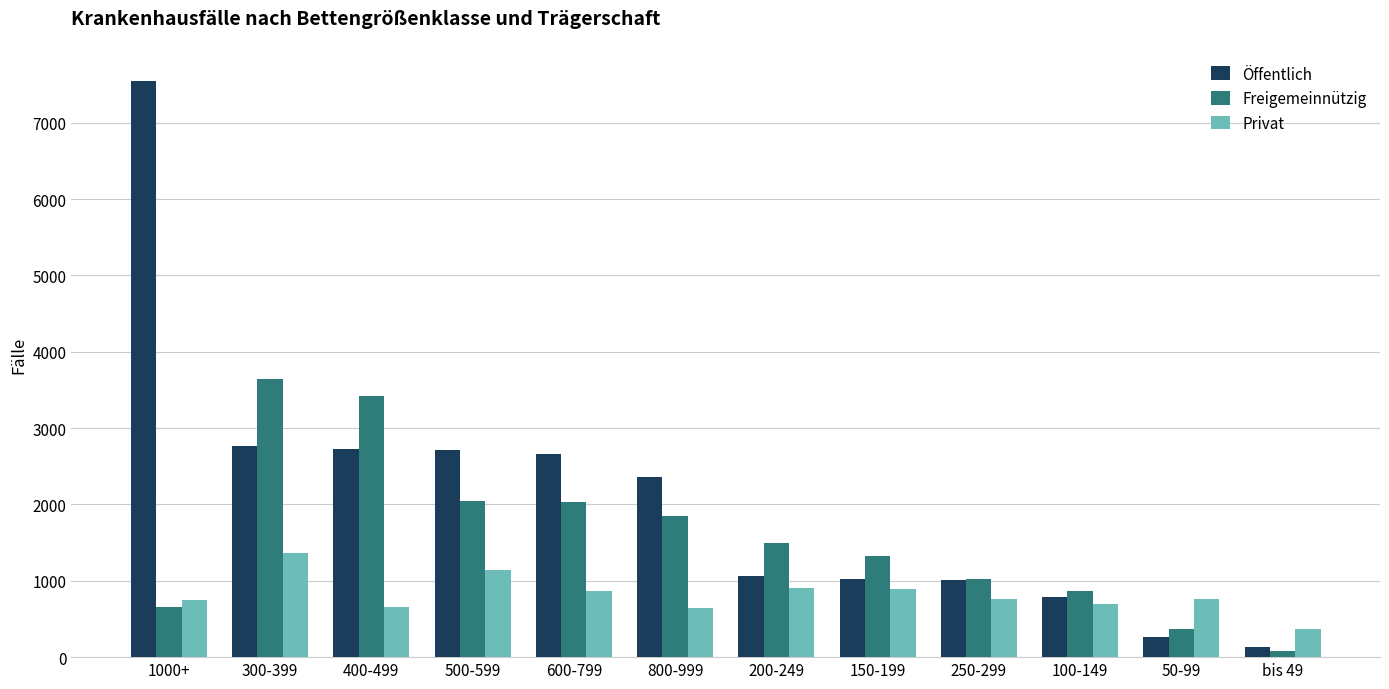

Which series has the widest spread of values?

Öffentlich